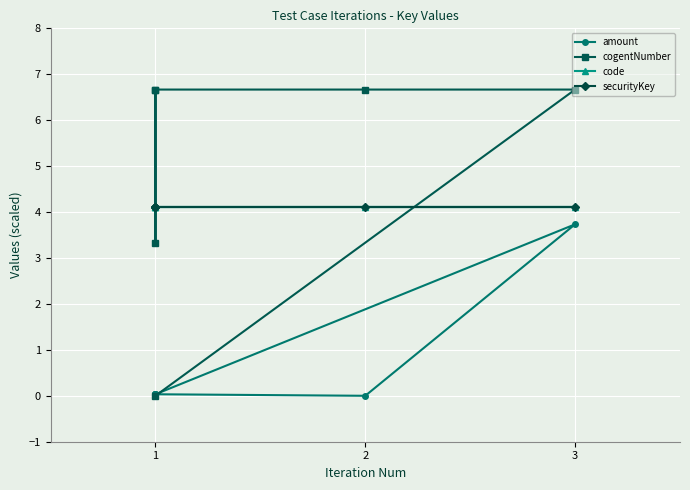

Where is the first local minimum for cogentNumber?

1